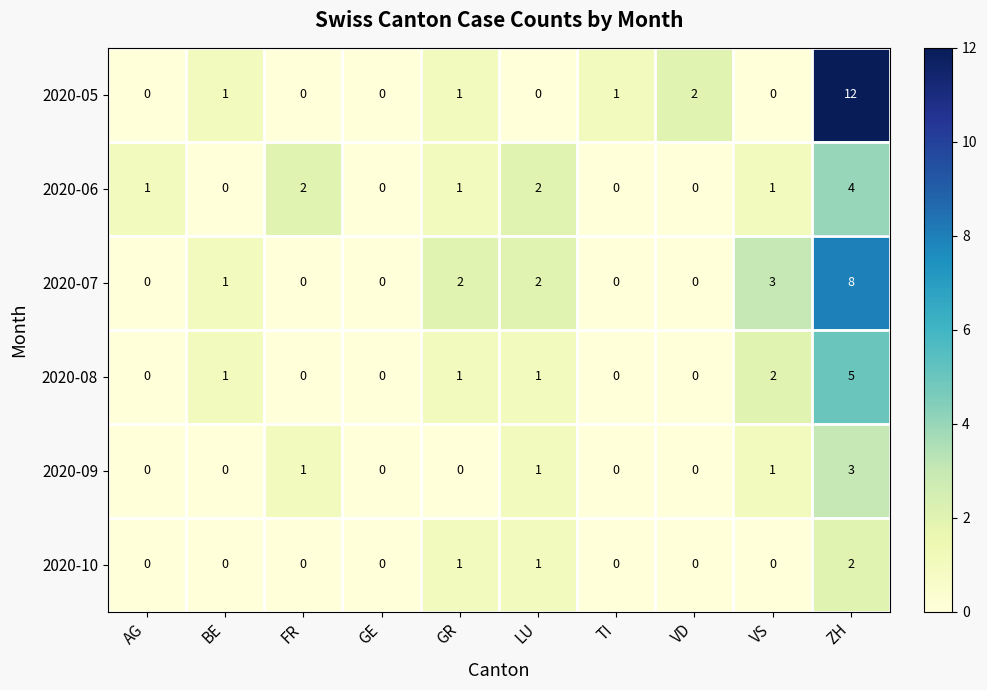

The 2020-07 series shows 2 at BE. True or false?

False